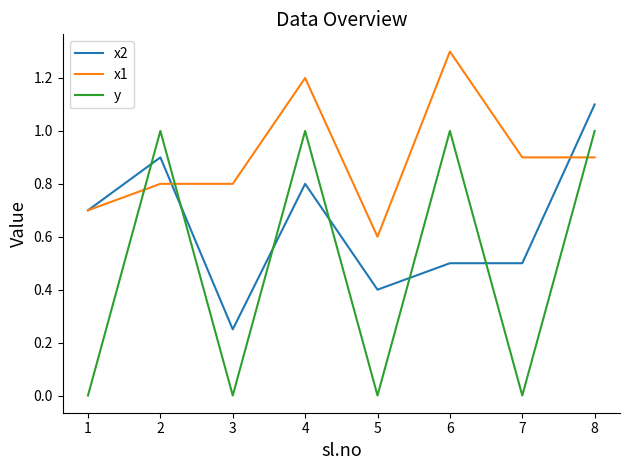

The x2 series shows 1.9 at 7. True or false?

False